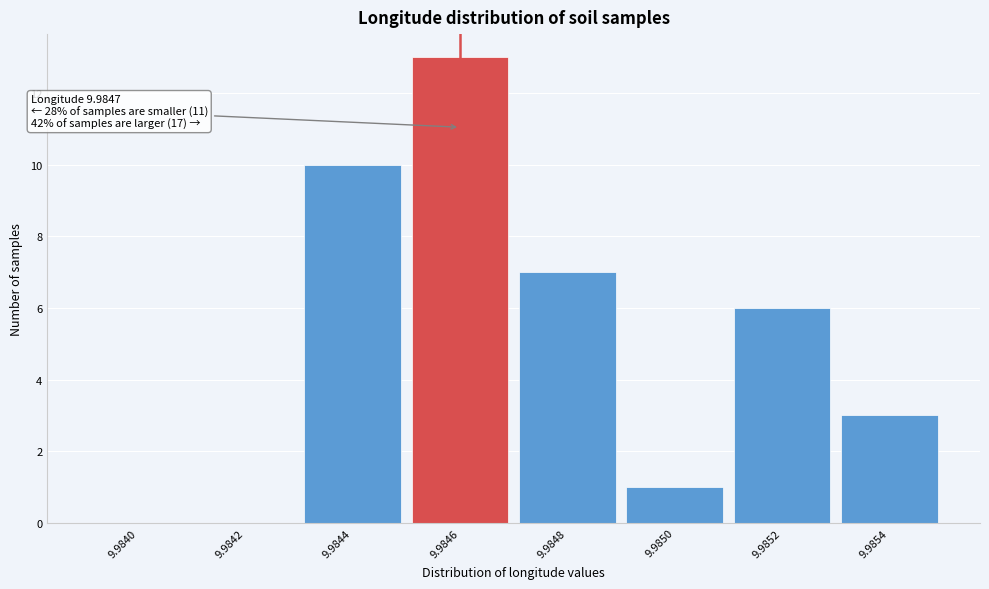

Reading left to right, transcribe all the data shown in this chart.

9.9840=0	9.9842=0	9.9844=10	9.9846=13	9.9848=7	9.9850=1	9.9852=6	9.9854=3